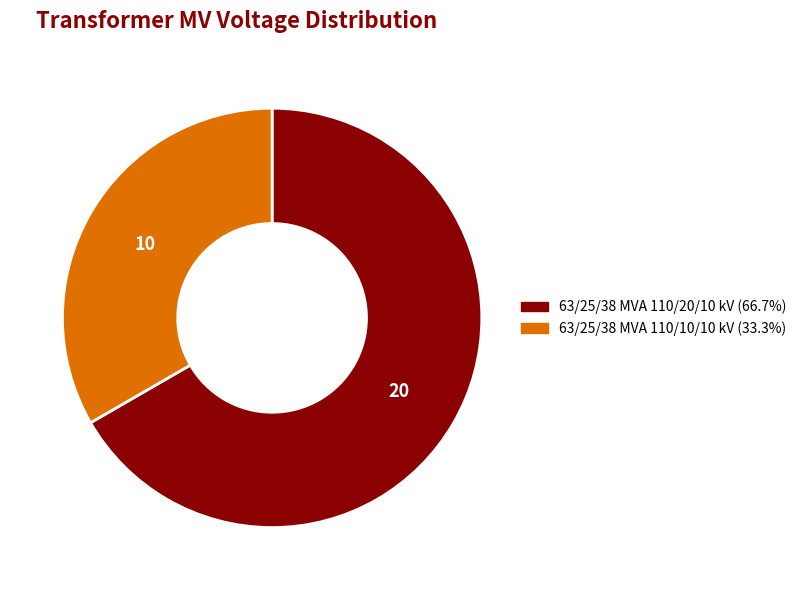

Is it true that 63/25/38 MVA 110/10/10 kV is 33% of the pie?

True